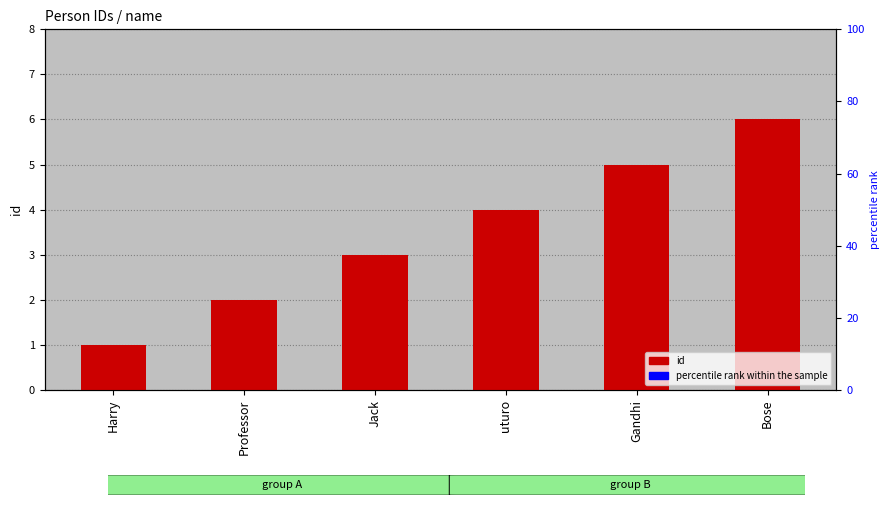

At which label is the value closest to 3?

Jack